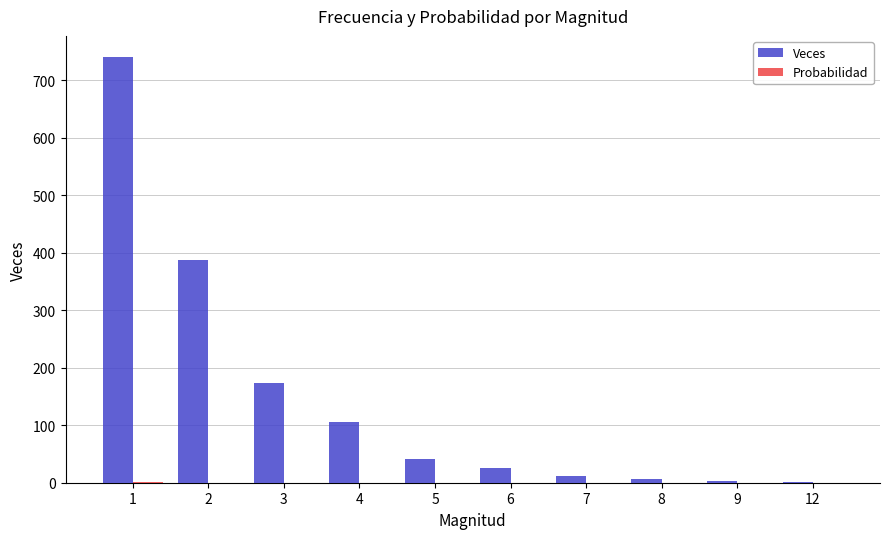

Which series changed the most between 3 and 8?

Veces